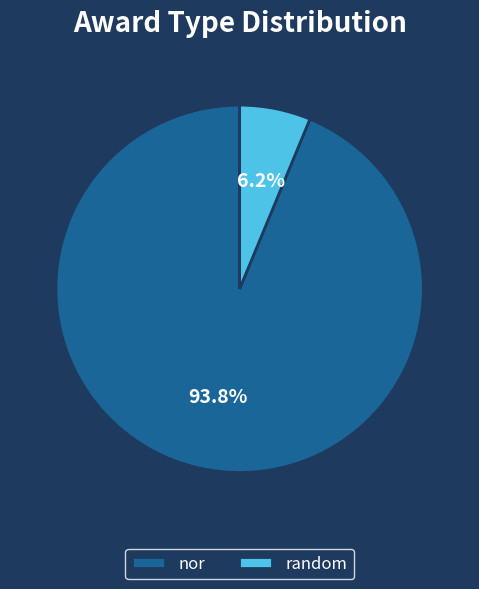

Which category has the smallest portion of the pie?

random